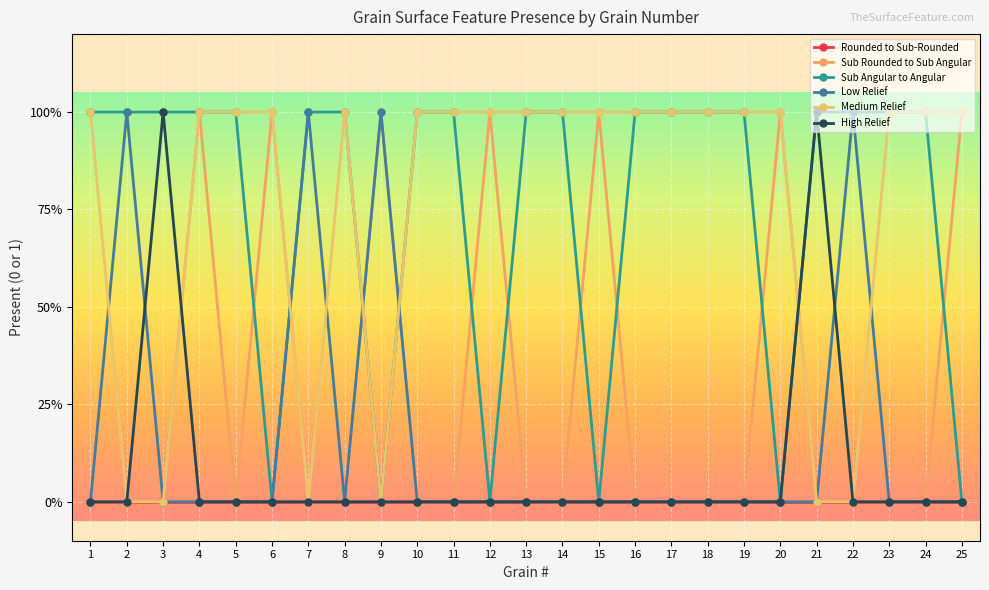

Between 2 and 21, which series saw the biggest shift?

Low Relief